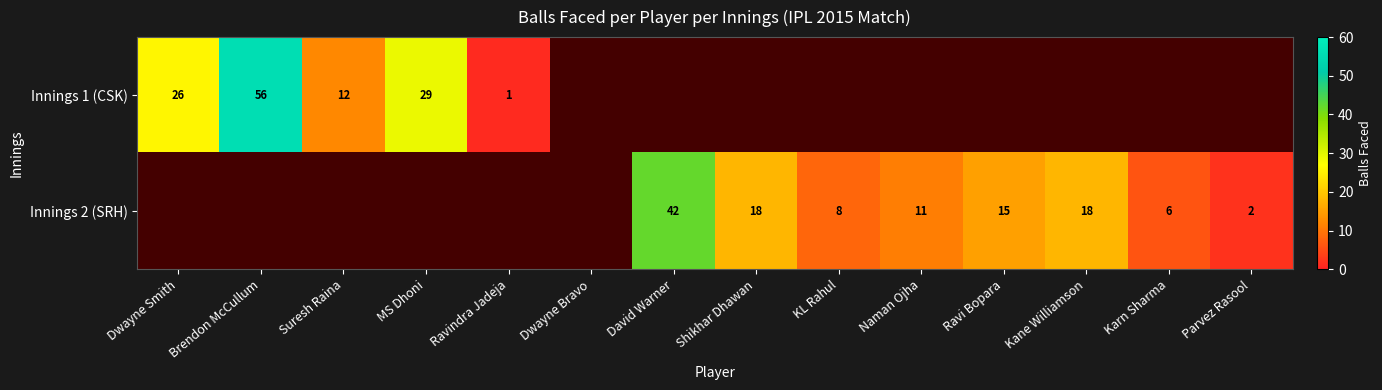

Count the number of data series in this chart.

2